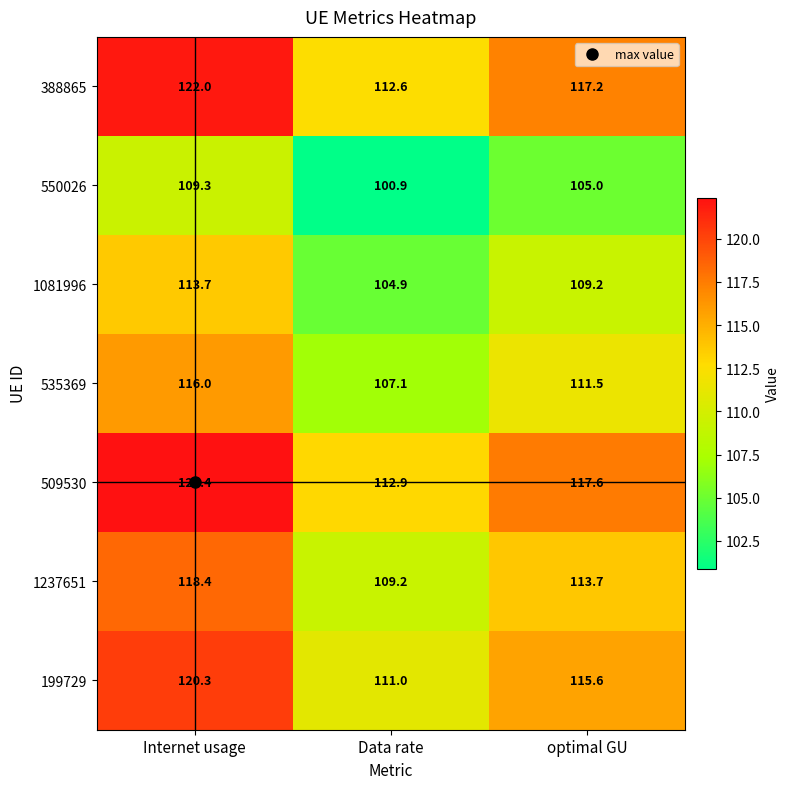

How many values in the 1081996 series exceed 109?

2